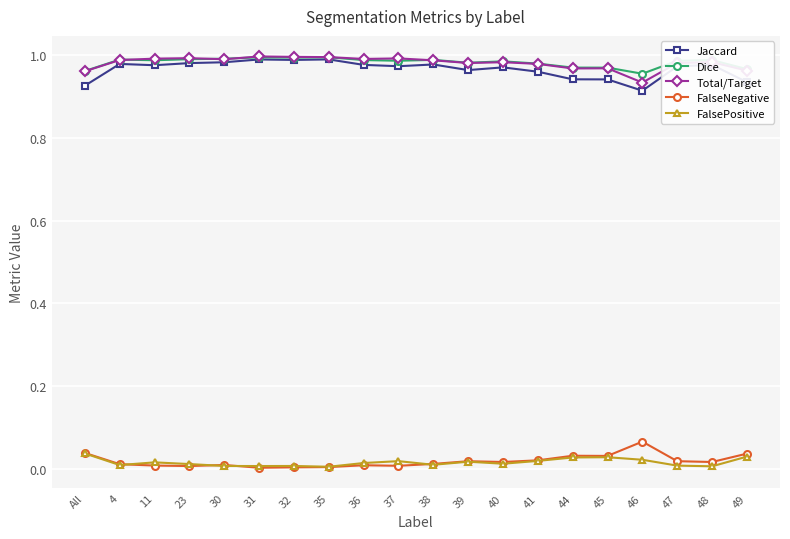

What is the label of the 8th point from the left?

35